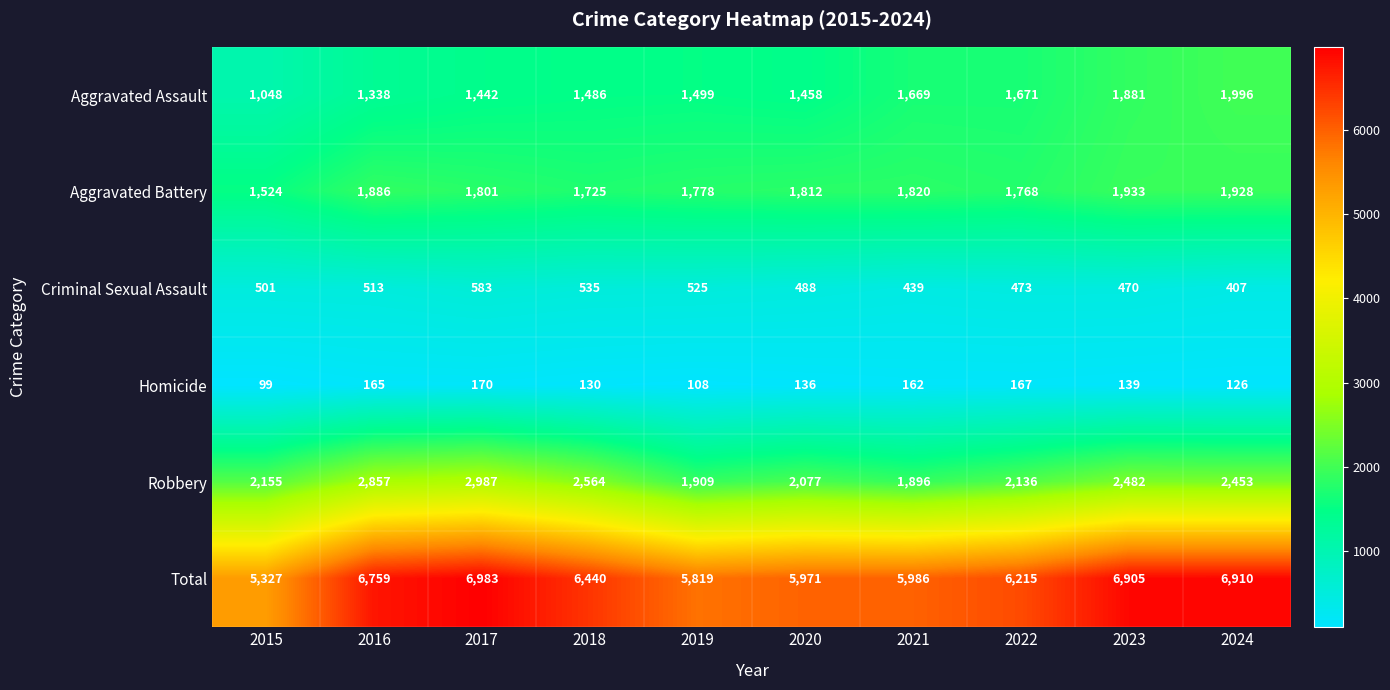

Which series has the widest spread of values?

Total